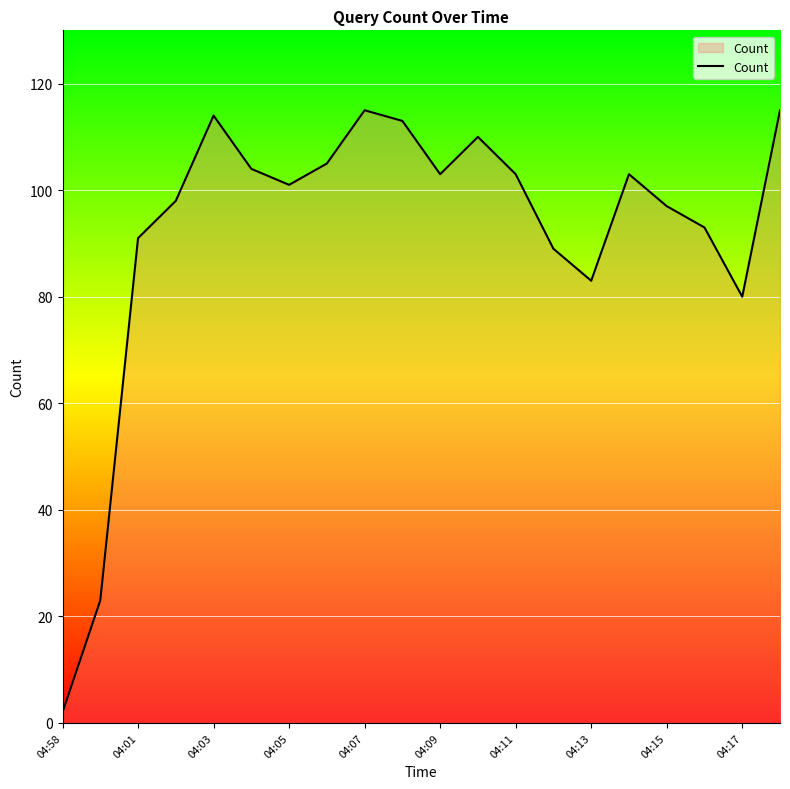

What is the greatest value displayed?

115